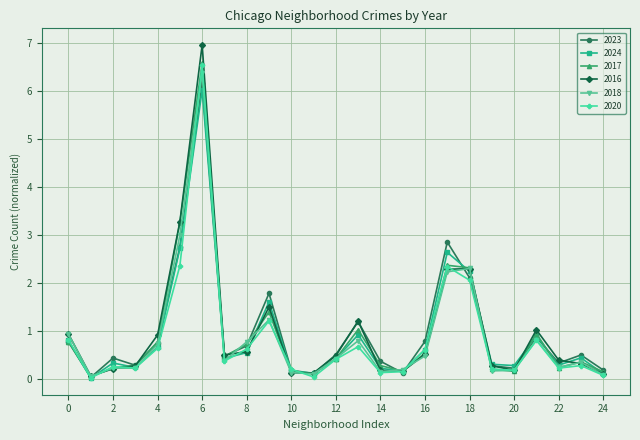

True or false: 2020 and 2017 intersect in this chart.

True